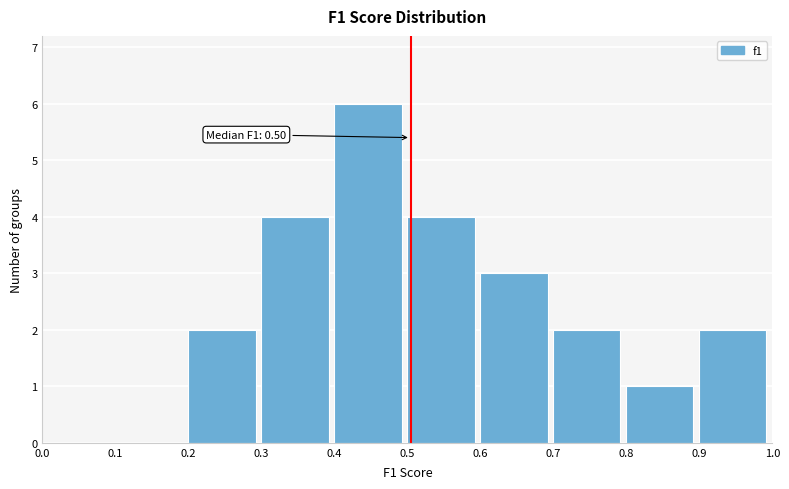

Over which range of the x-axis is the bar tallest?

0.4 to 0.5